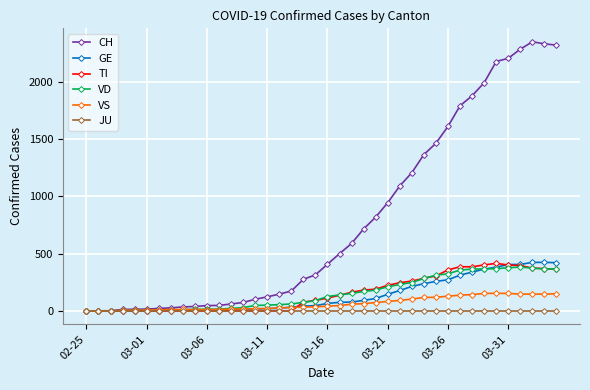

What are all the series names shown in the legend?

CH, GE, TI, VD, VS, JU